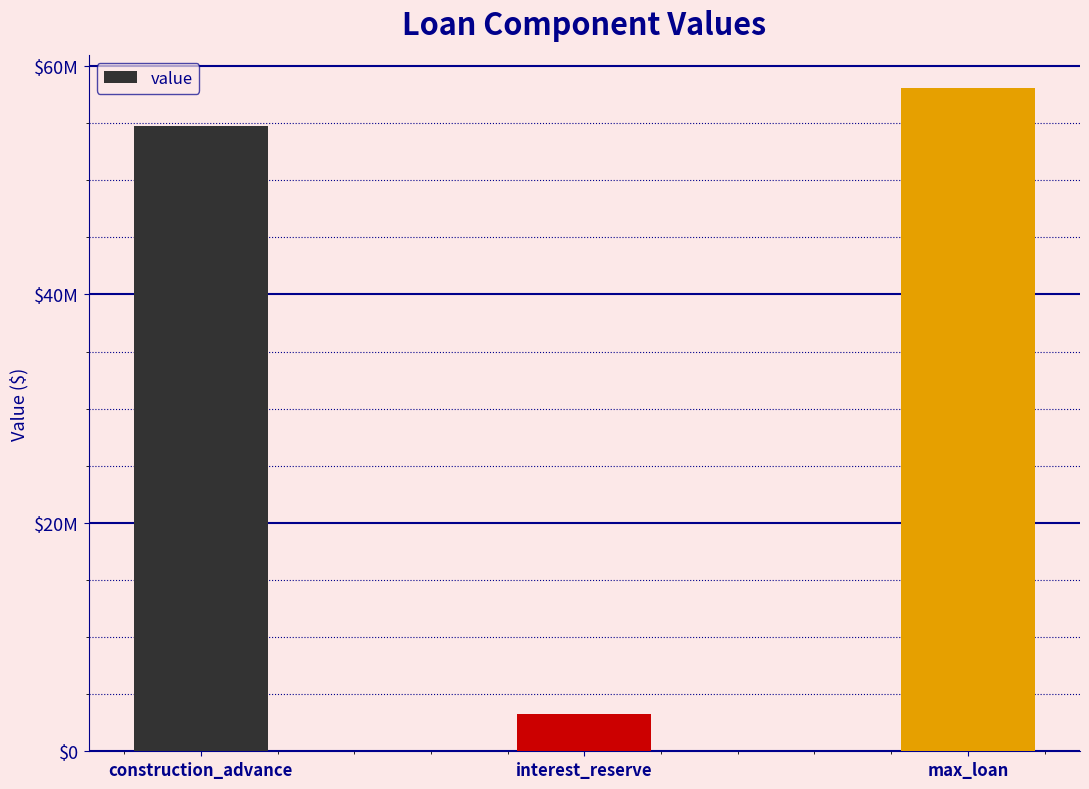

List the labels in order of value, smallest first.

interest_reserve, construction_advance, max_loan